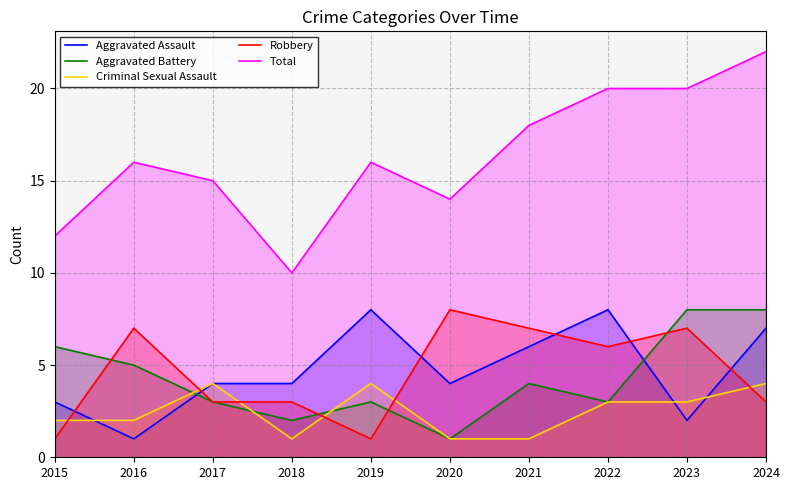

What is the total value across all series at 2023?

40